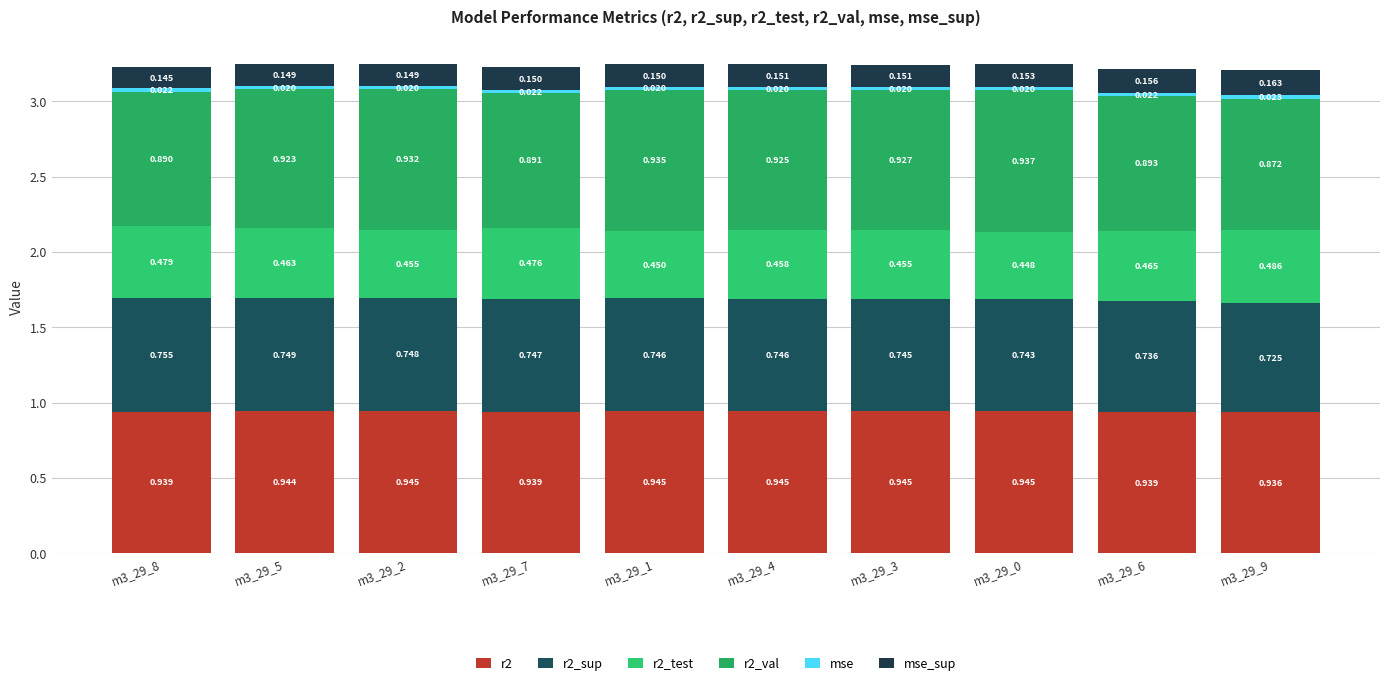

At m3_29_5, list the series in order from largest to smallest.

r2, r2_val, r2_sup, r2_test, mse_sup, mse